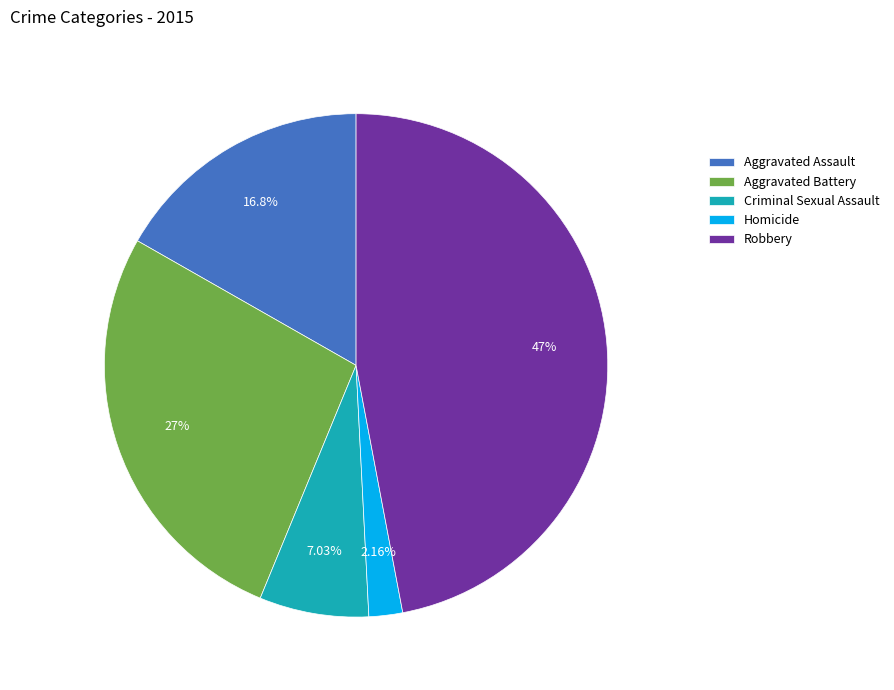

Is Robbery the majority of the pie?

No